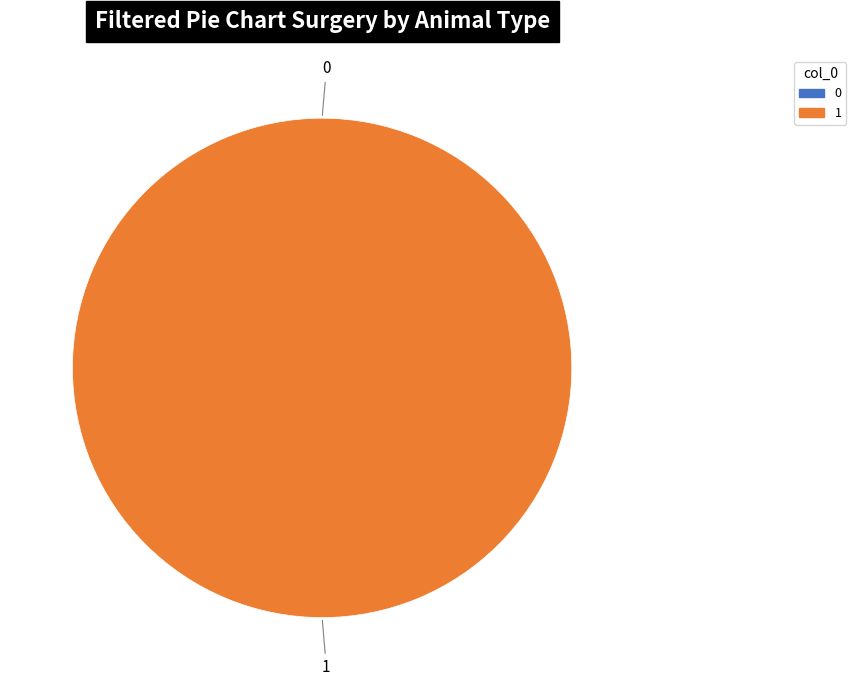

What percentage do 1 and 0 together represent?

100.0%